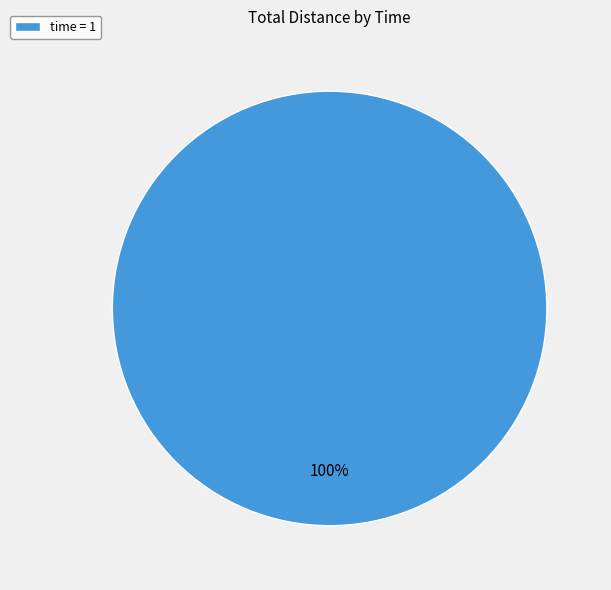

How many slices are in this pie chart?

1